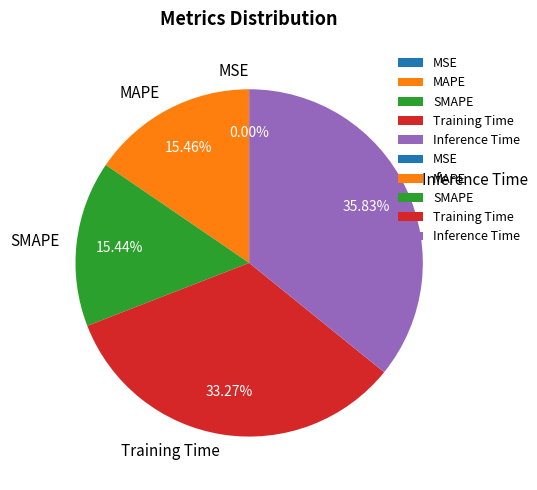

To the nearest percent, what percentage of the pie is SMAPE?

15%